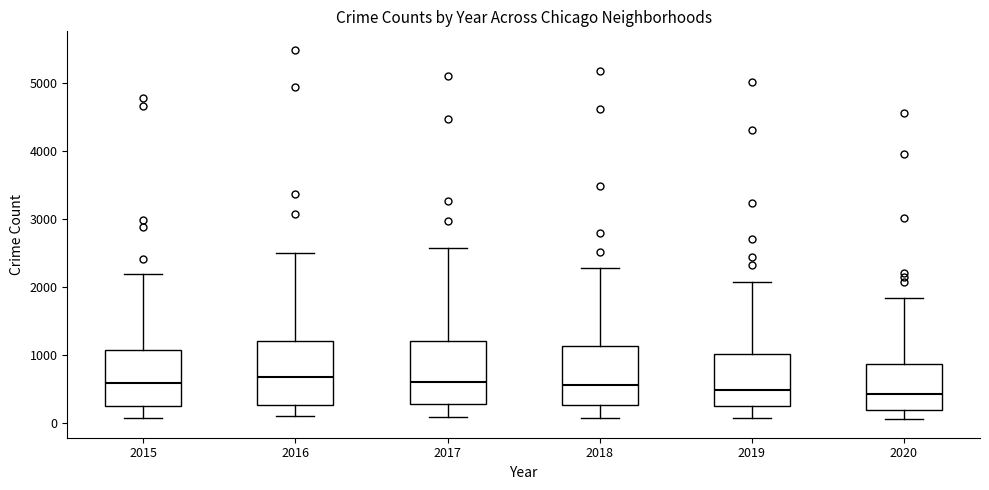

Reading left to right, transcribe this box plot: for each box, give where its median line is, the range the box spans, and where its two whiskers end, as read against the y-axis. The values are not printed on the chart, so give them approximately, as read against the axis.

2015: median 600, box 300 to 1100, whiskers 100 to 2200
2016: median 700, box 300 to 1200, whiskers 100 to 2500
2017: median 600, box 300 to 1200, whiskers 100 to 2600
2018: median 600, box 300 to 1100, whiskers 100 to 2300
2019: median 500, box 300 to 1000, whiskers 100 to 2100
2020: median 400, box 200 to 900, whiskers 100 to 1800